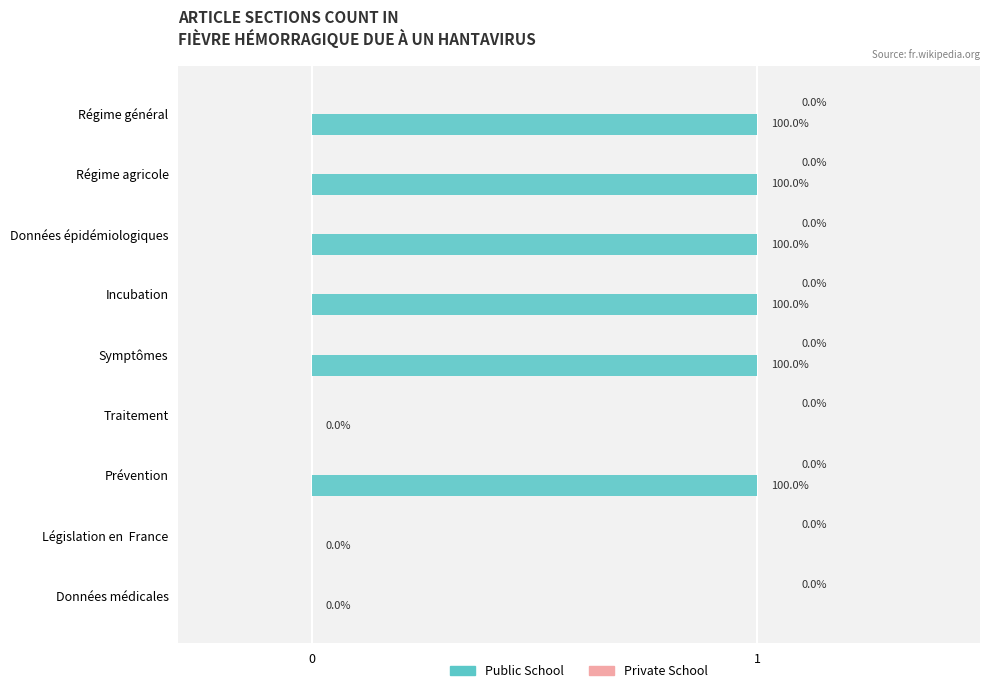

How many values are between 0 and 1?

9